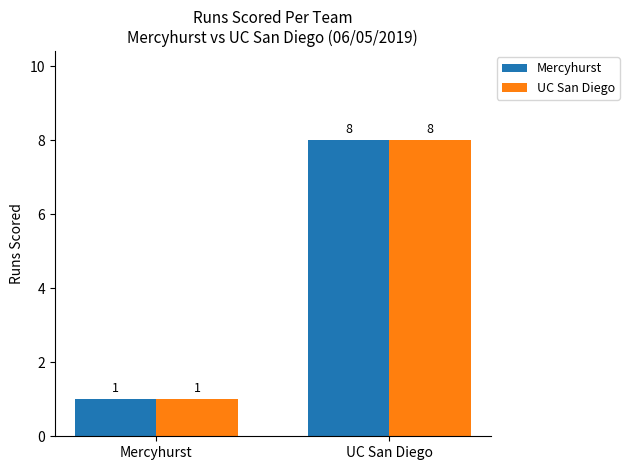

What value does the UC San Diego series have at UC San Diego?

8